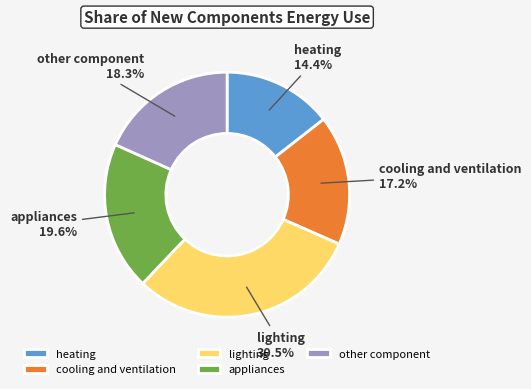

What percentage is the cooling and ventilation slice, to the nearest percent?

17%